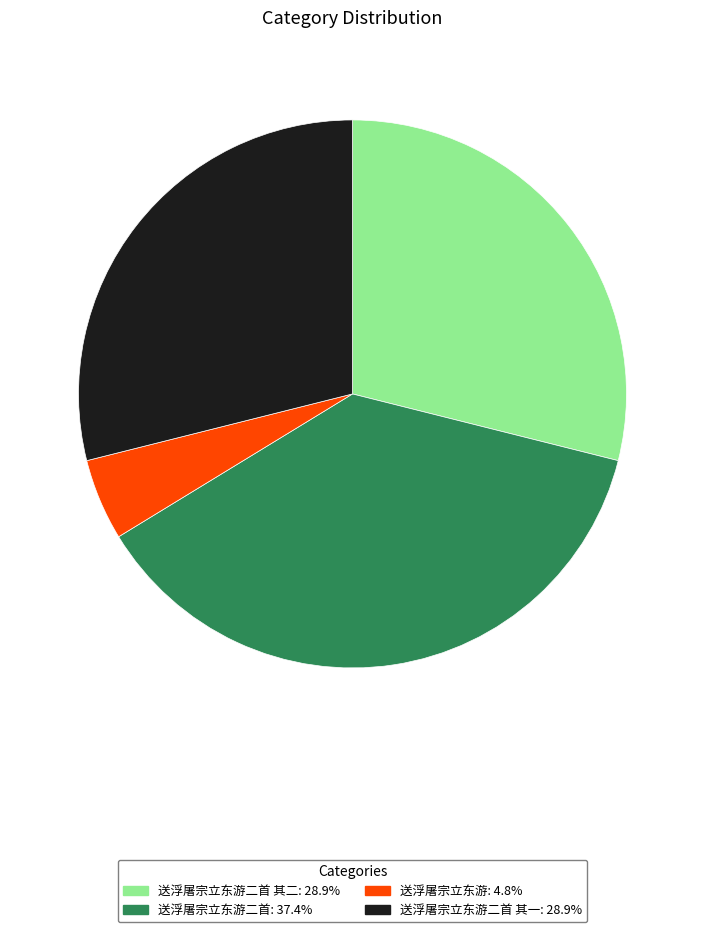

How many segments does this pie chart have?

4